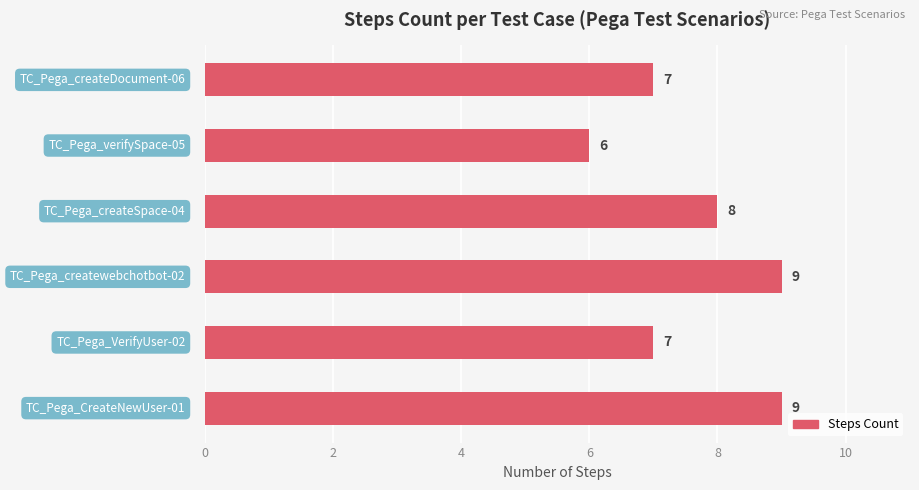

Reading top to bottom, what are all the values shown in this chart?

7	6	8	9	7	9